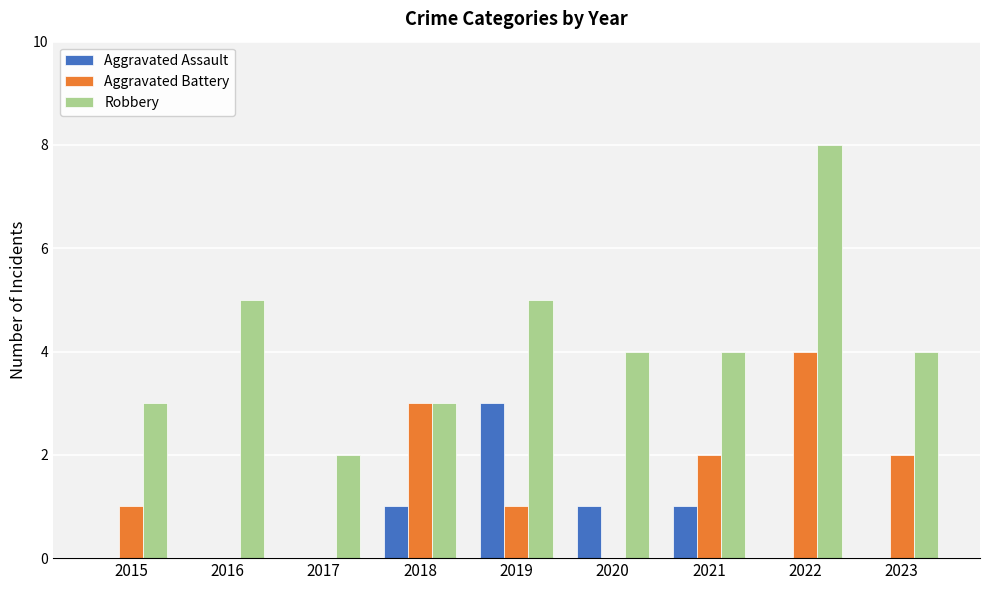

What is the highest value of the Aggravated Battery series?

4